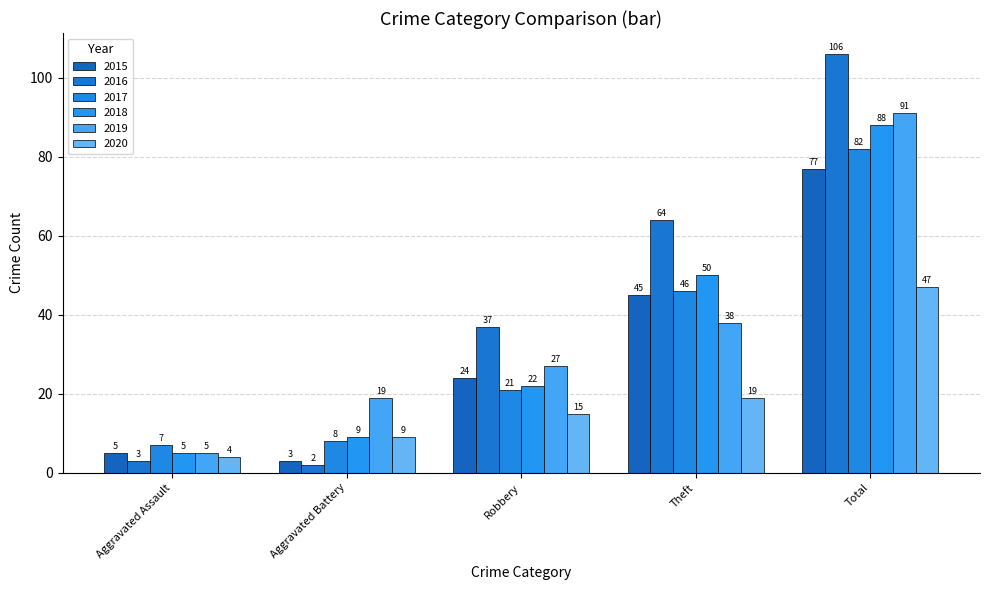

Is the value of 2018 at Robbery greater than the value of 2015 at Theft?

No